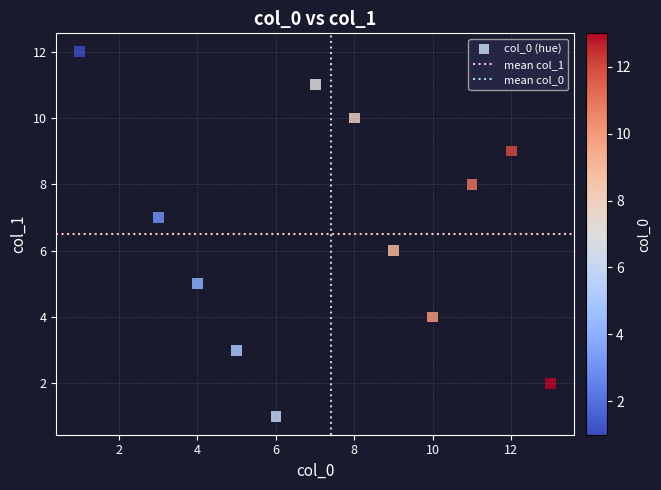

What is the range of X values (max minus min)?

12